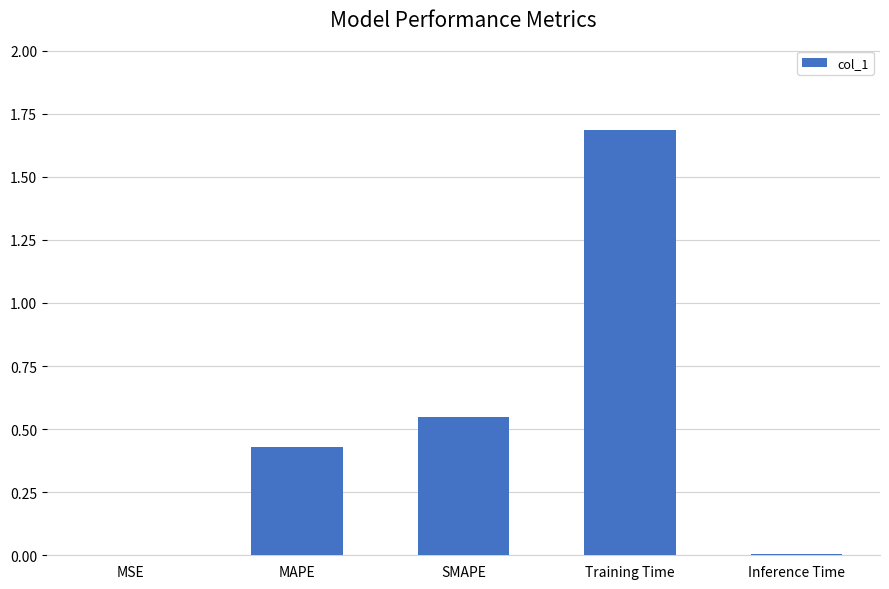

The value at MSE is 0.0. True or false?

True